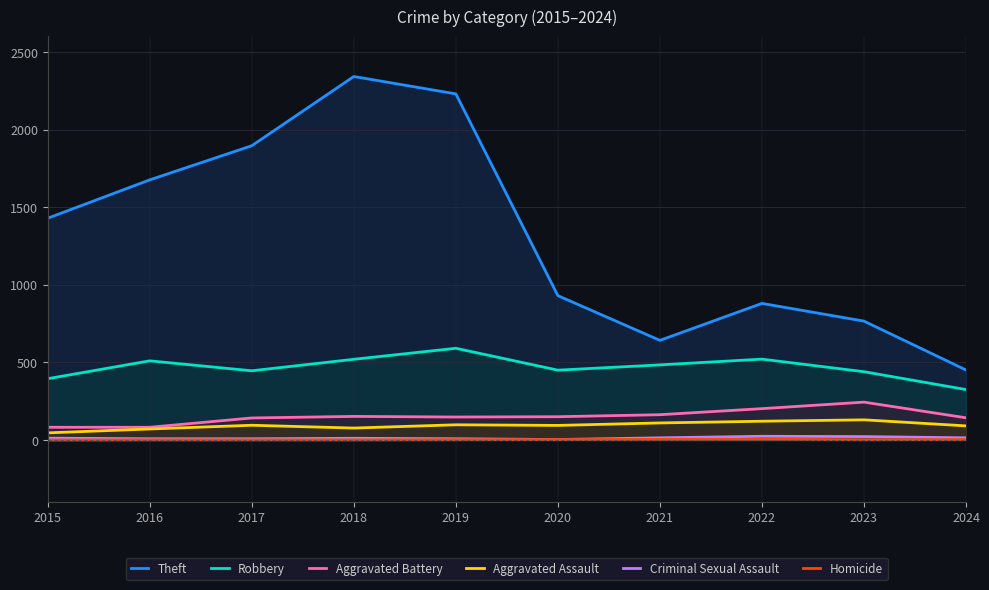

How many interior local valleys does the Criminal Sexual Assault series have?

1